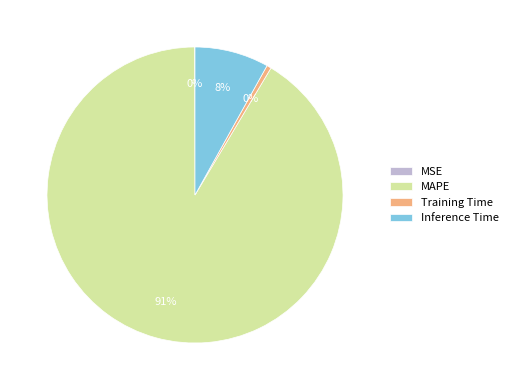

What is the largest slice in the pie chart?

MAPE